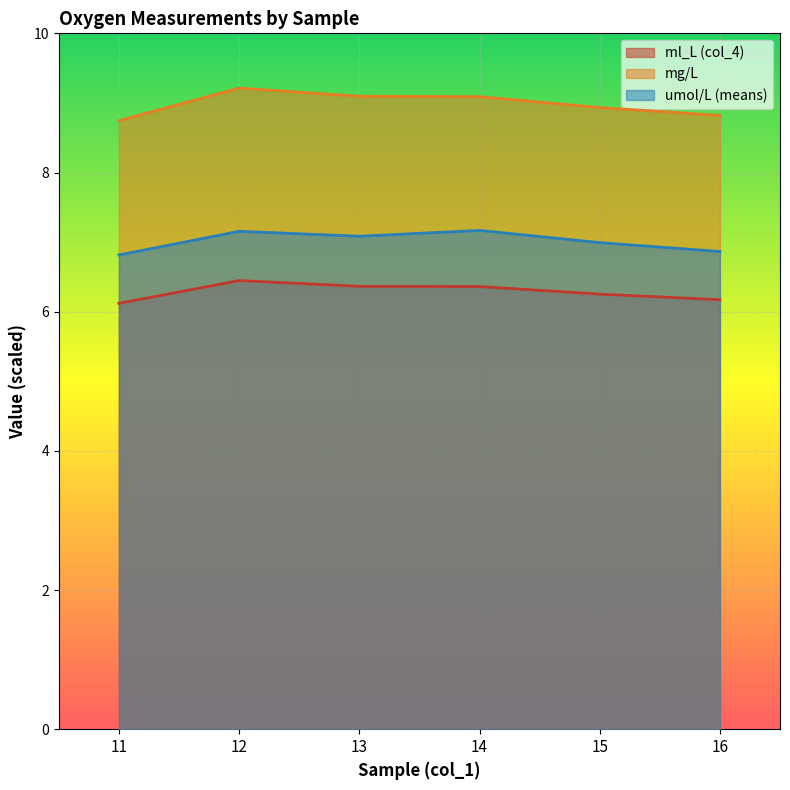

The ml_L (col_4) series shows 3.9 at 11. True or false?

False